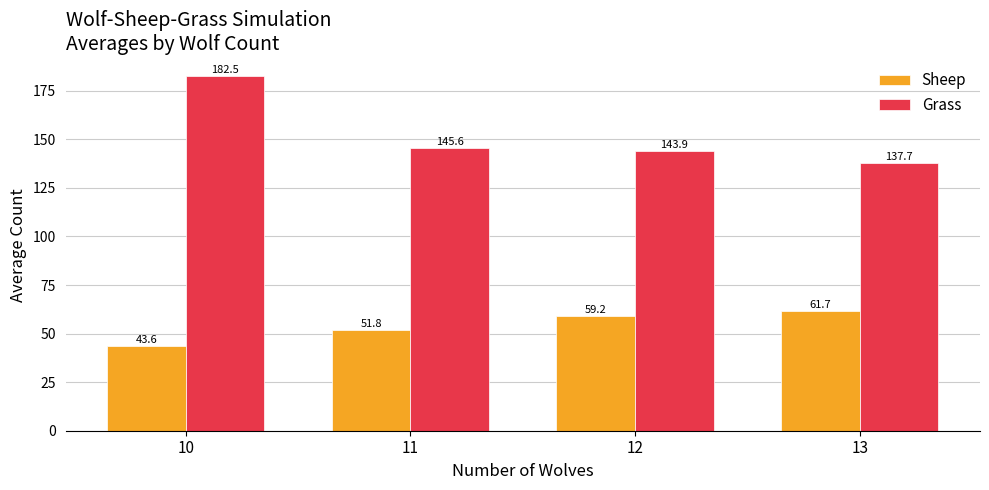

Reading left to right, transcribe all the data shown in this chart.

Sheep: 10=43.6	11=51.8	12=59.2	13=61.7
Grass: 10=182.5	11=145.6	12=143.9	13=137.7